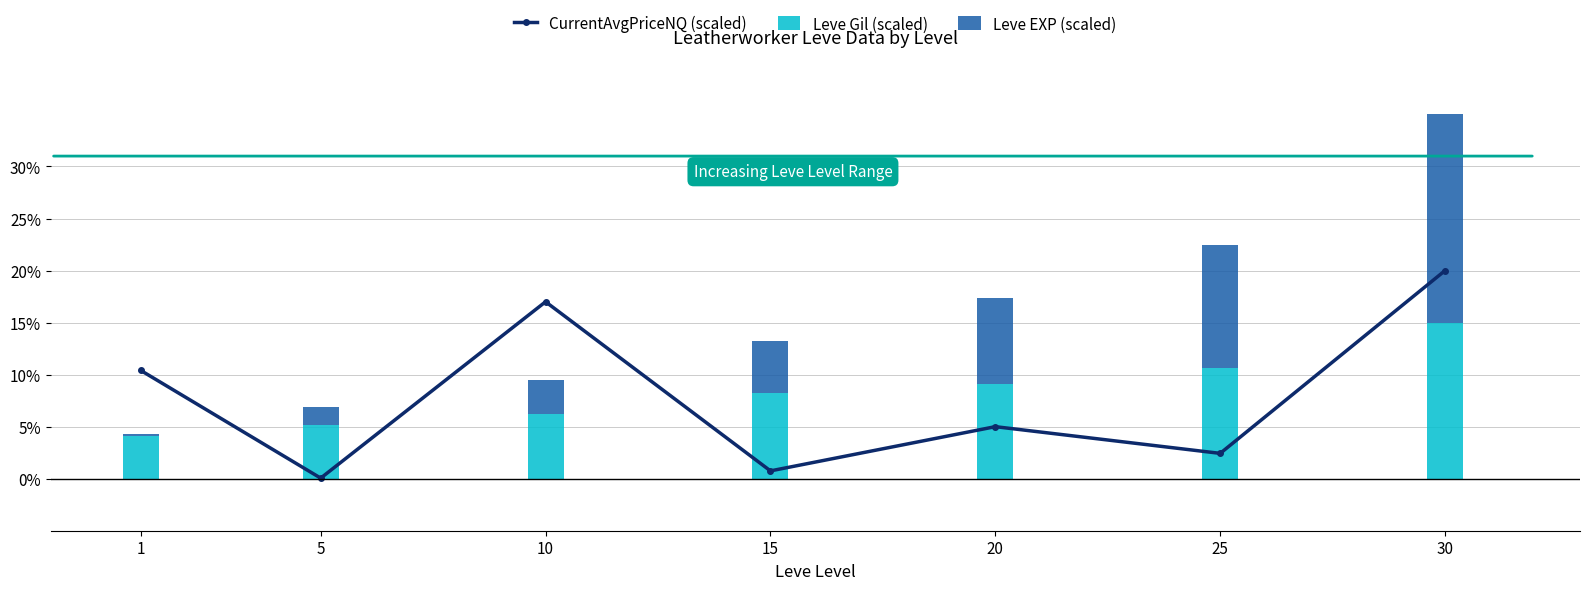

What is the sum of all Leve Gil (scaled) values?

58.4